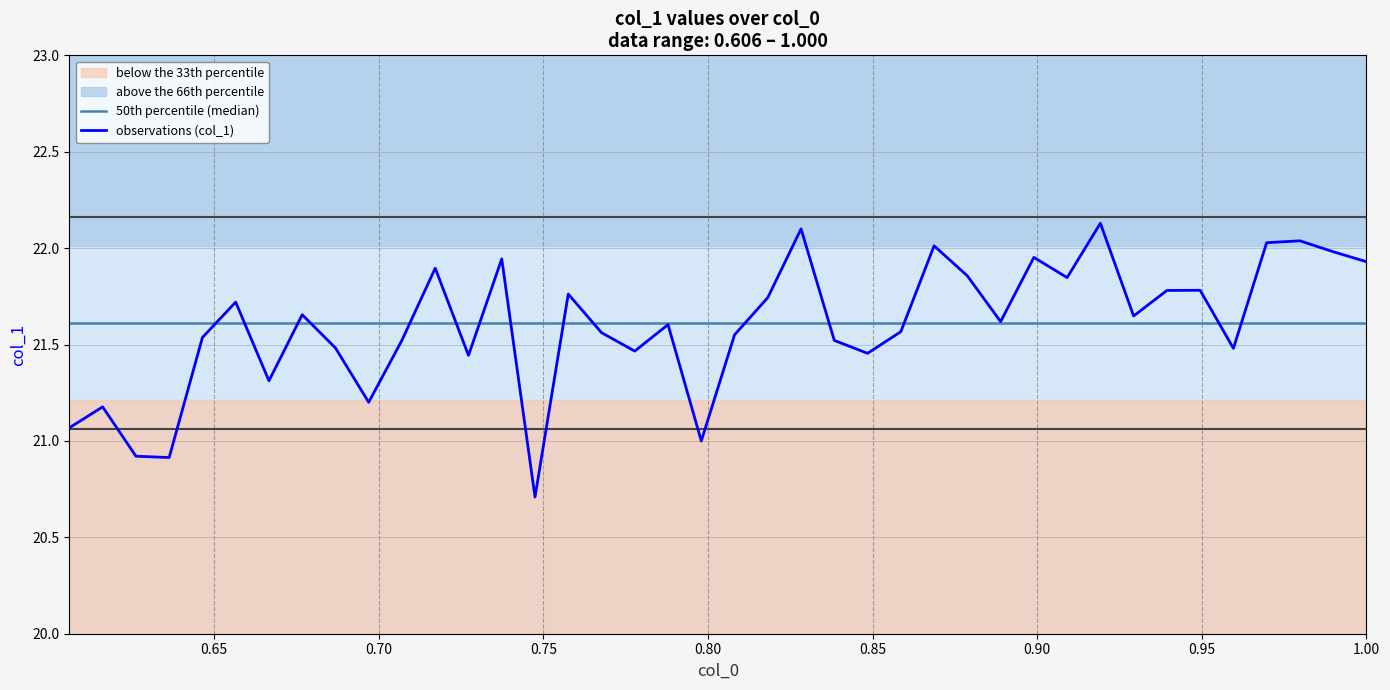

What is the lowest value of the observations (col_1) series?

20.7